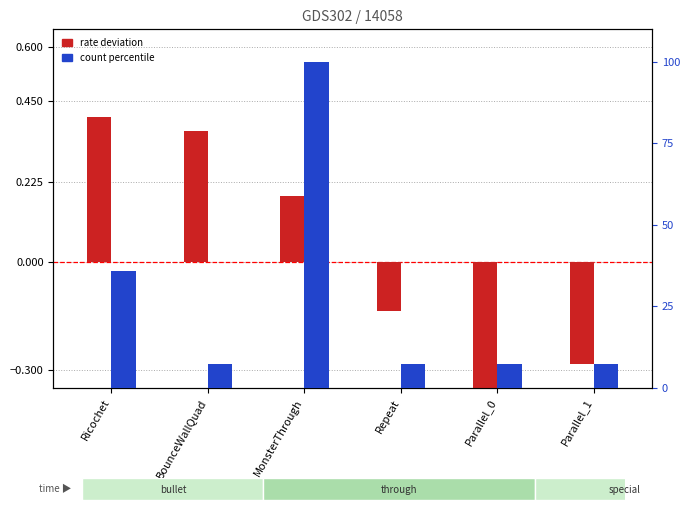

What is the approximate value of count percentile at MonsterThrough?

100.0